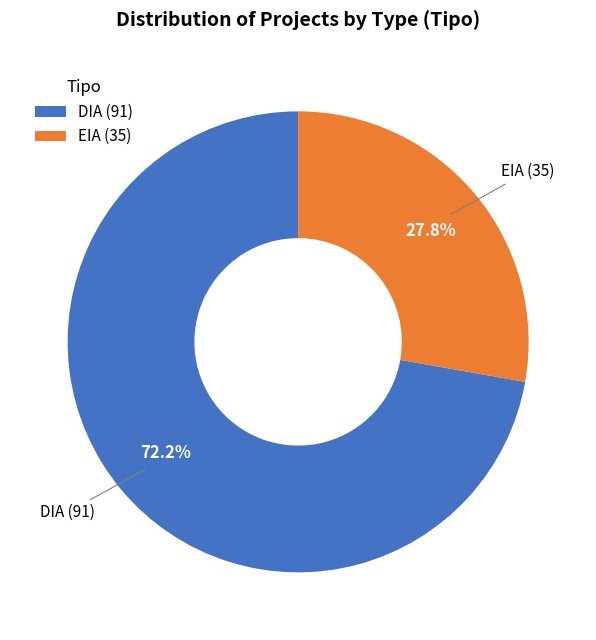

The DIA slice represents 64% of the pie. True or false?

False